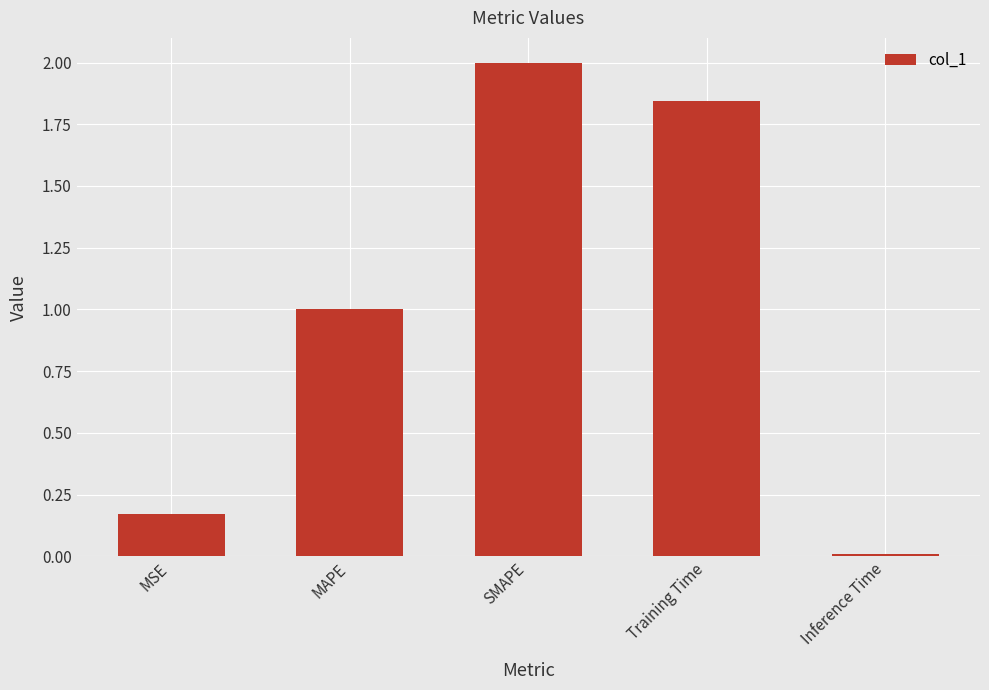

What is the label of the 5th bar from the right?

MSE